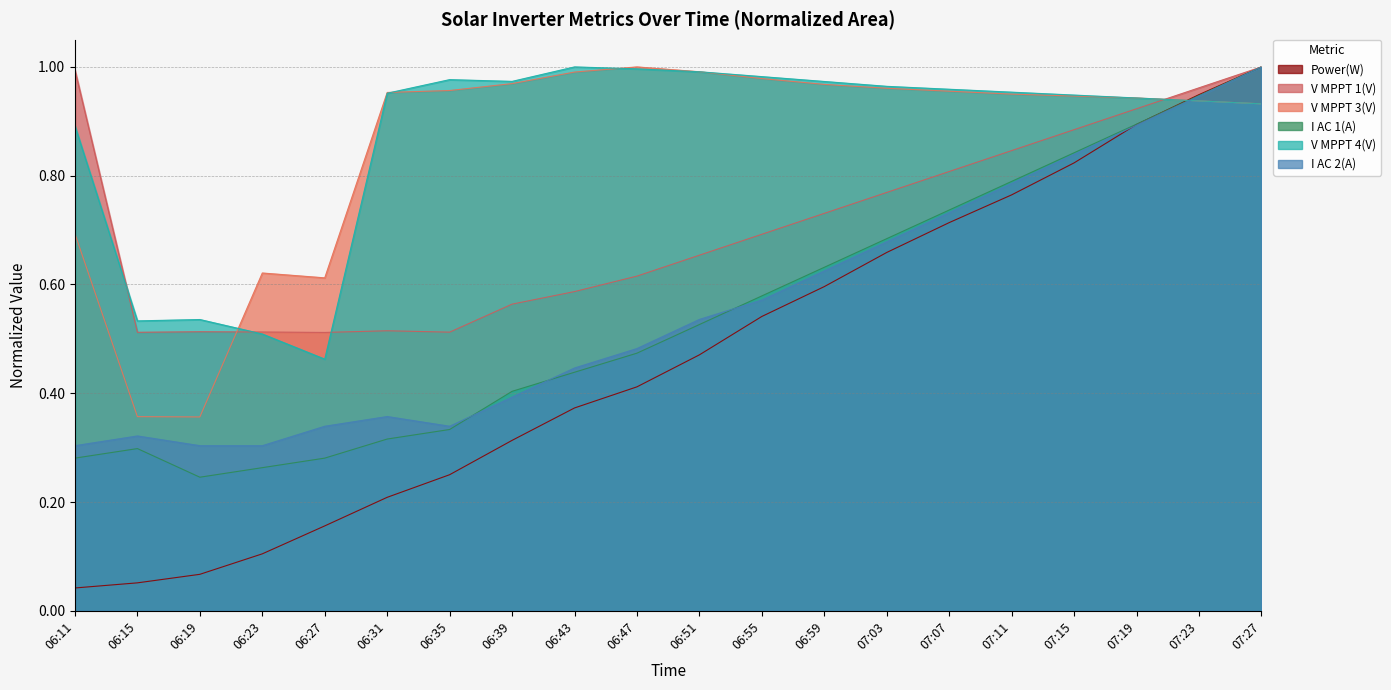

Reading left to right, list all the values displayed in this chart.

Power(W): 06:11=0.0	06:15=0.1	06:19=0.1	06:23=0.1	06:27=0.2	06:31=0.2	06:35=0.3	06:39=0.3	06:43=0.4	06:47=0.4	06:51=0.5	06:55=0.5	06:59=0.6	07:03=0.7	07:07=0.7	07:11=0.8	07:15=0.8	07:19=0.9	07:23=0.9	07:27=1.0
V MPPT 1(V): 06:11=1.0	06:15=0.5	06:19=0.5	06:23=0.5	06:27=0.5	06:31=0.5	06:35=0.5	06:39=0.6	06:43=0.6	06:47=0.6	06:51=0.7	06:55=0.7	06:59=0.7	07:03=0.8	07:07=0.8	07:11=0.8	07:15=0.9	07:19=0.9	07:23=1.0	07:27=1.0
V MPPT 3(V): 06:11=0.7	06:15=0.4	06:19=0.4	06:23=0.6	06:27=0.6	06:31=1.0	06:35=1.0	06:39=1.0	06:43=1.0	06:47=1.0	06:51=1.0	06:55=1.0	06:59=1.0	07:03=1.0	07:07=1.0	07:11=0.9	07:15=0.9	07:19=0.9	07:23=0.9	07:27=0.9
I AC 1(A): 06:11=0.3	06:15=0.3	06:19=0.2	06:23=0.3	06:27=0.3	06:31=0.3	06:35=0.3	06:39=0.4	06:43=0.4	06:47=0.5	06:51=0.5	06:55=0.6	06:59=0.6	07:03=0.7	07:07=0.7	07:11=0.8	07:15=0.8	07:19=0.9	07:23=0.9	07:27=1.0
V MPPT 4(V): 06:11=0.9	06:15=0.5	06:19=0.5	06:23=0.5	06:27=0.5	06:31=1.0	06:35=1.0	06:39=1.0	06:43=1.0	06:47=1.0	06:51=1.0	06:55=1.0	06:59=1.0	07:03=1.0	07:07=1.0	07:11=1.0	07:15=0.9	07:19=0.9	07:23=0.9	07:27=0.9
I AC 2(A): 06:11=0.3	06:15=0.3	06:19=0.3	06:23=0.3	06:27=0.3	06:31=0.4	06:35=0.3	06:39=0.4	06:43=0.4	06:47=0.5	06:51=0.5	06:55=0.6	06:59=0.6	07:03=0.7	07:07=0.7	07:11=0.8	07:15=0.8	07:19=0.9	07:23=0.9	07:27=1.0